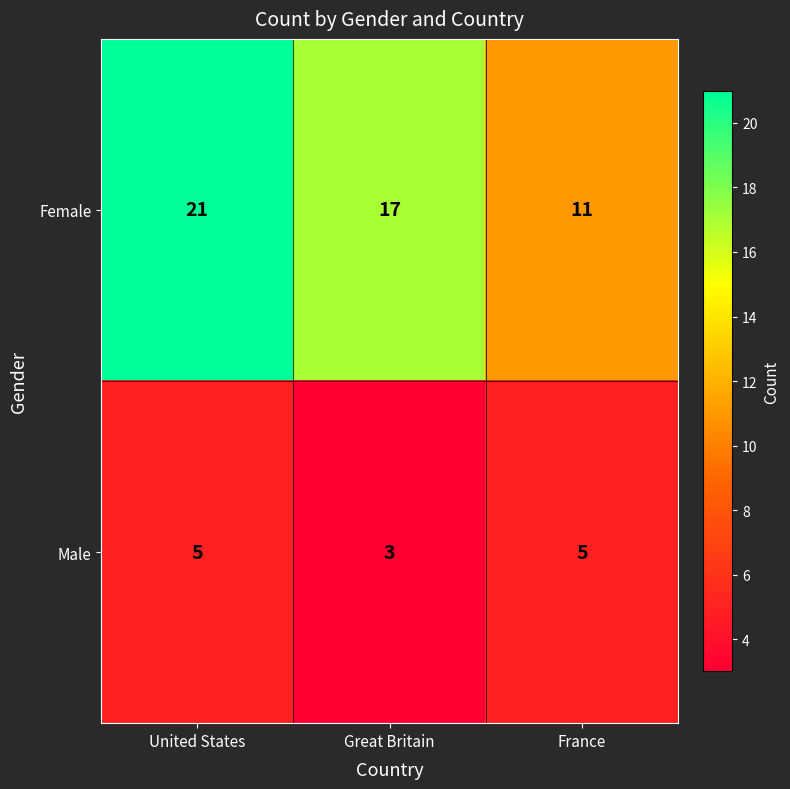

What is the difference between the highest and lowest values at France?

6